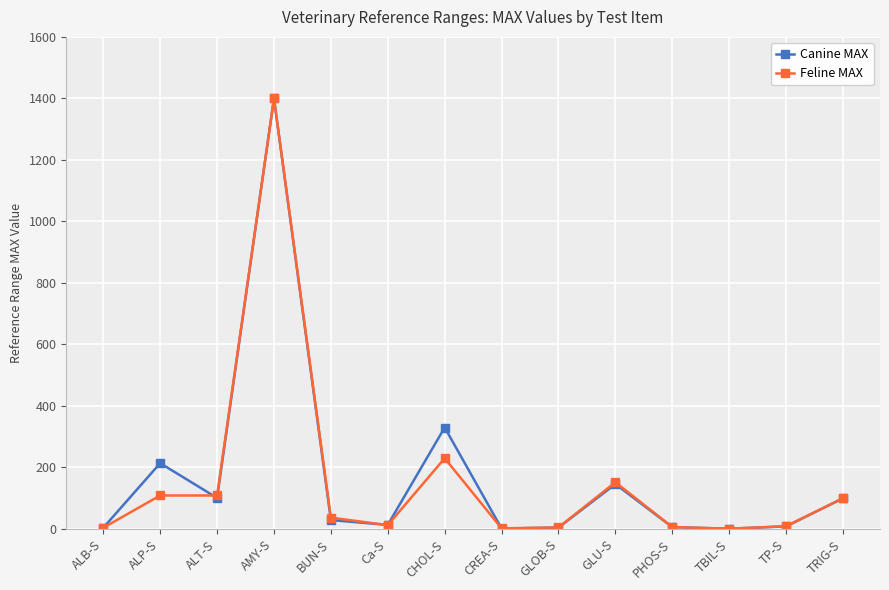

How many categories are shown in the chart?

14